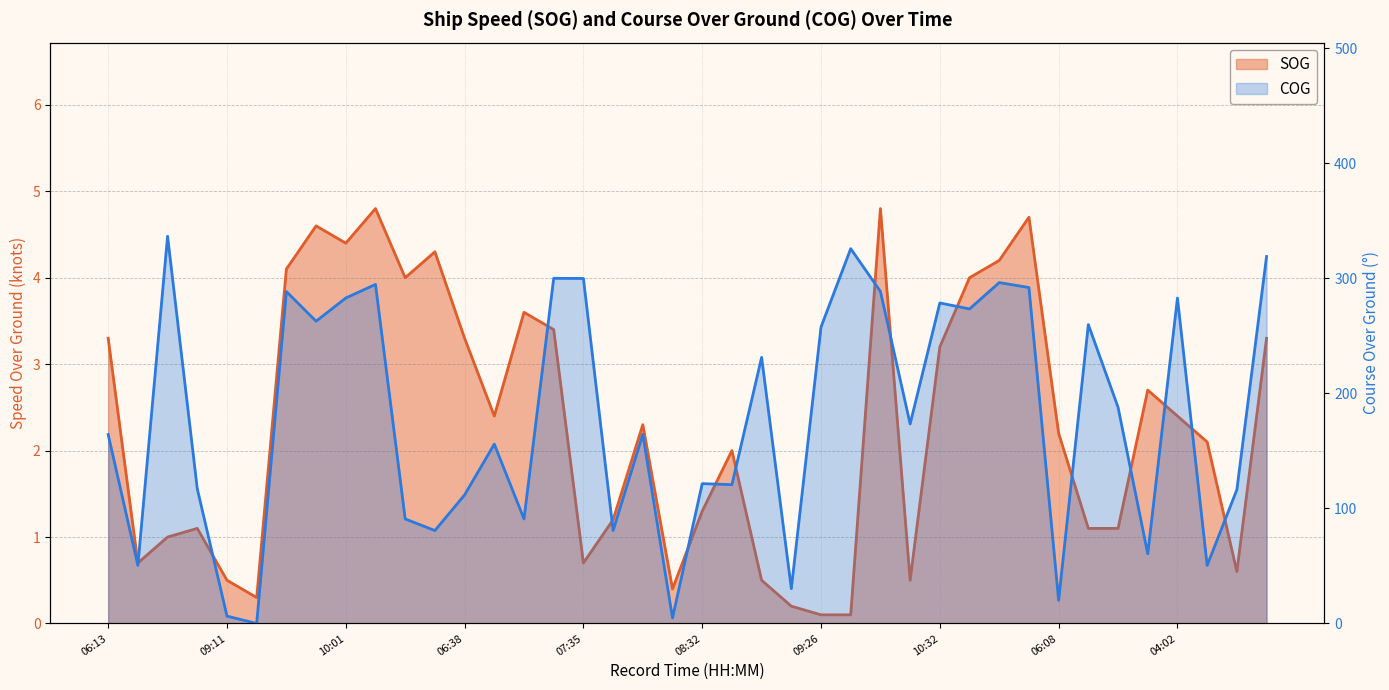

How many series are shown in this chart?

2